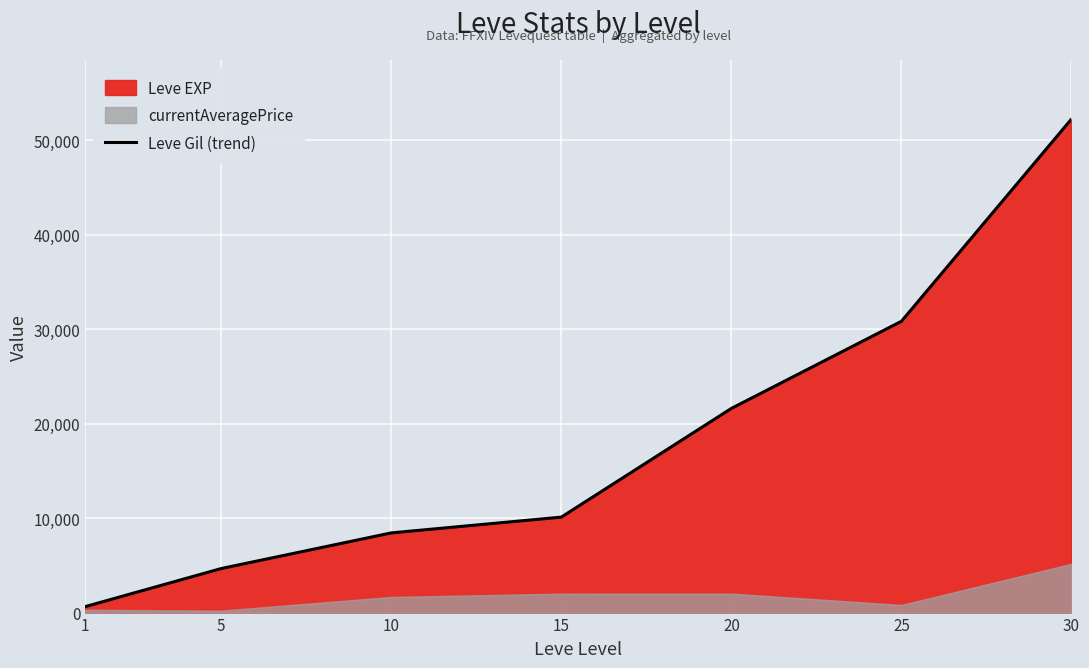

What is the value of the 1st point from the left?

630